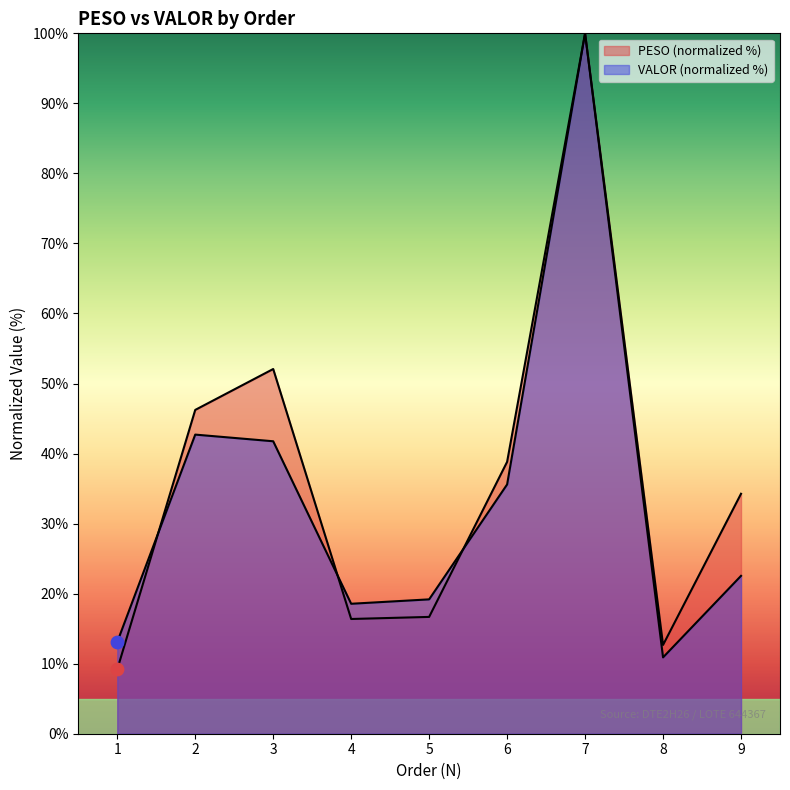

What is the total value across all series at 4?

34.9